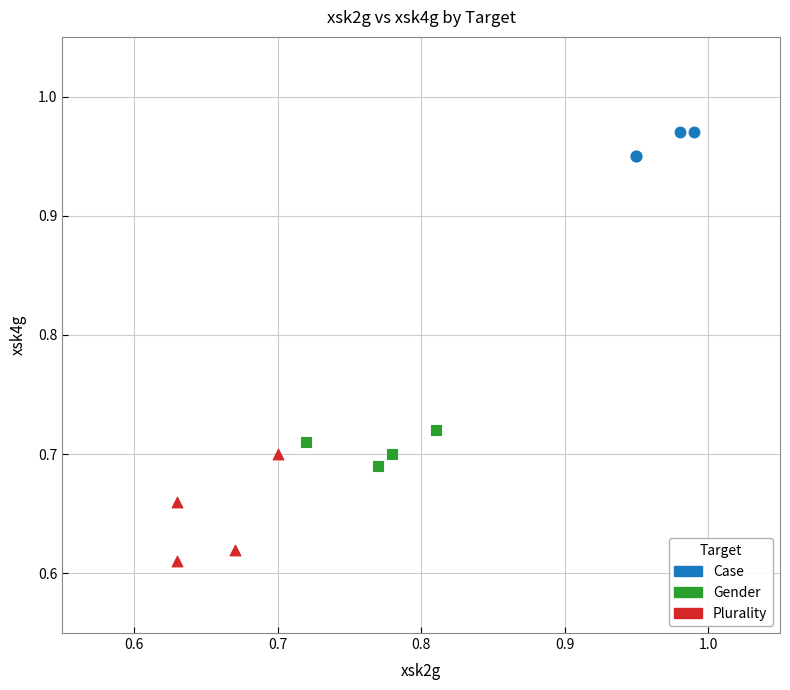

Which series reaches the maximum Y coordinate?

Case